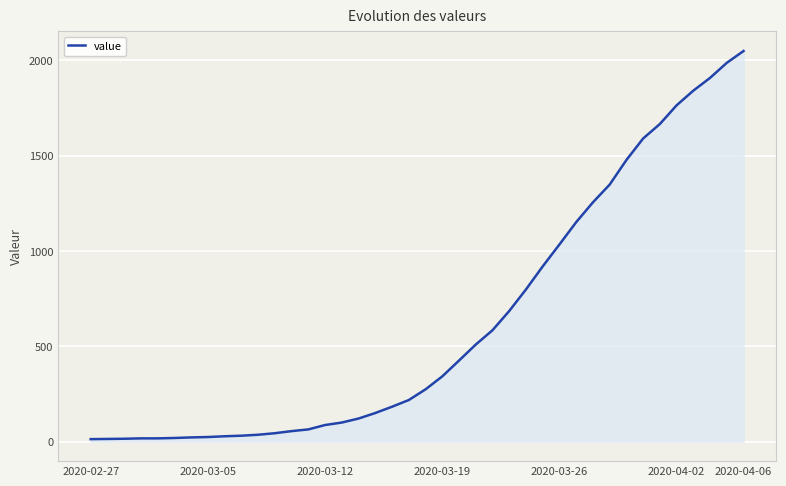

What is the greatest value displayed?

2049